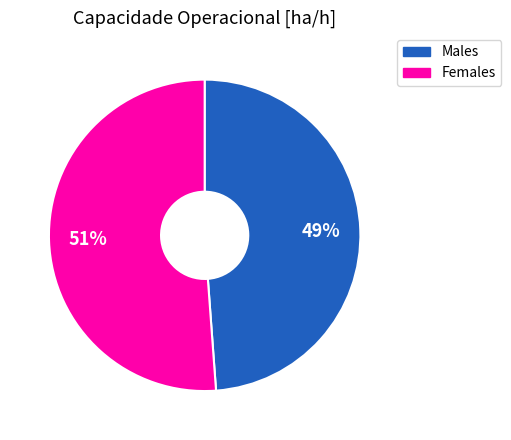

Does Males represent more than half of the total?

No